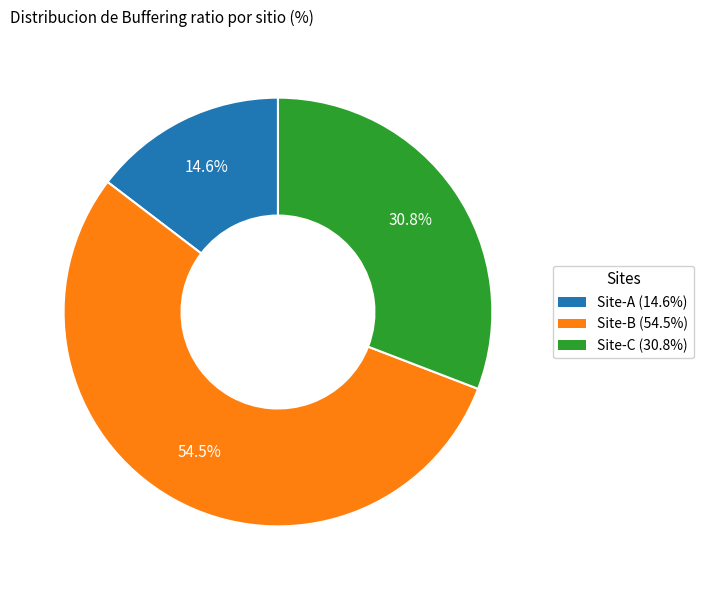

Which category accounts for the majority?

Site-B